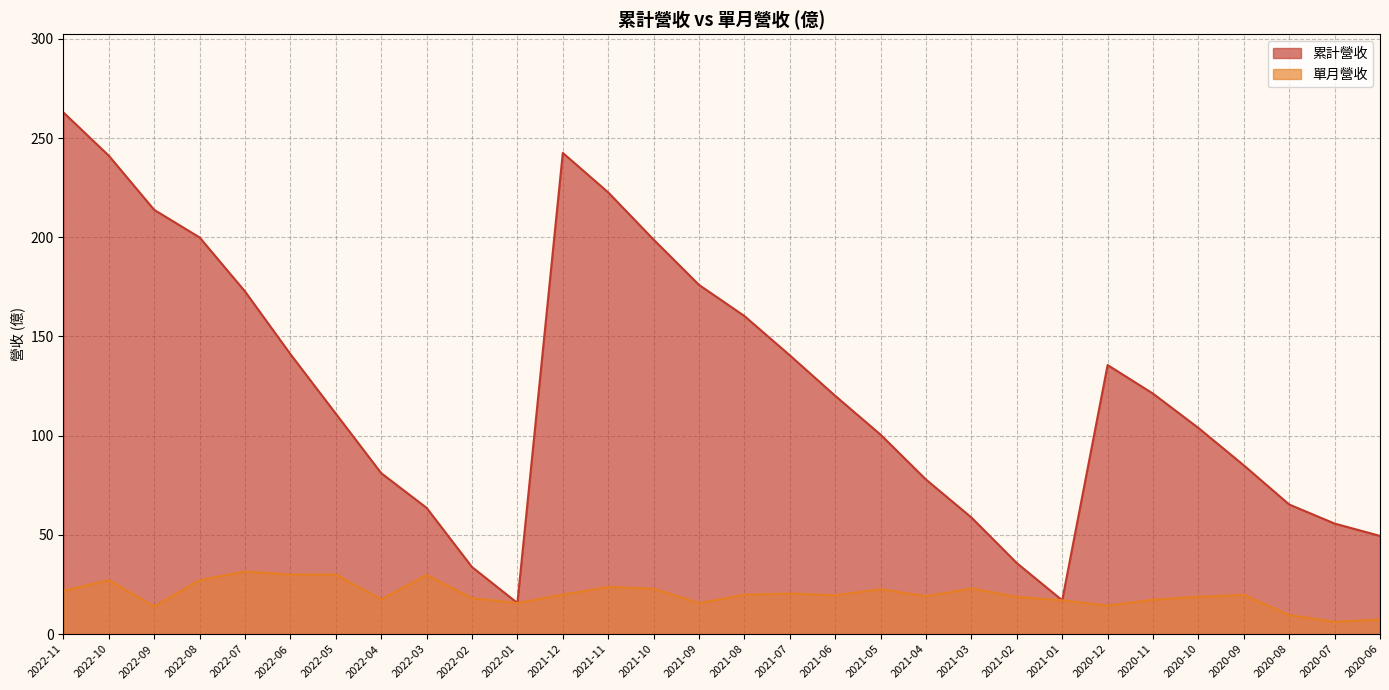

What are all the series names shown in the legend?

累計營收, 單月營收